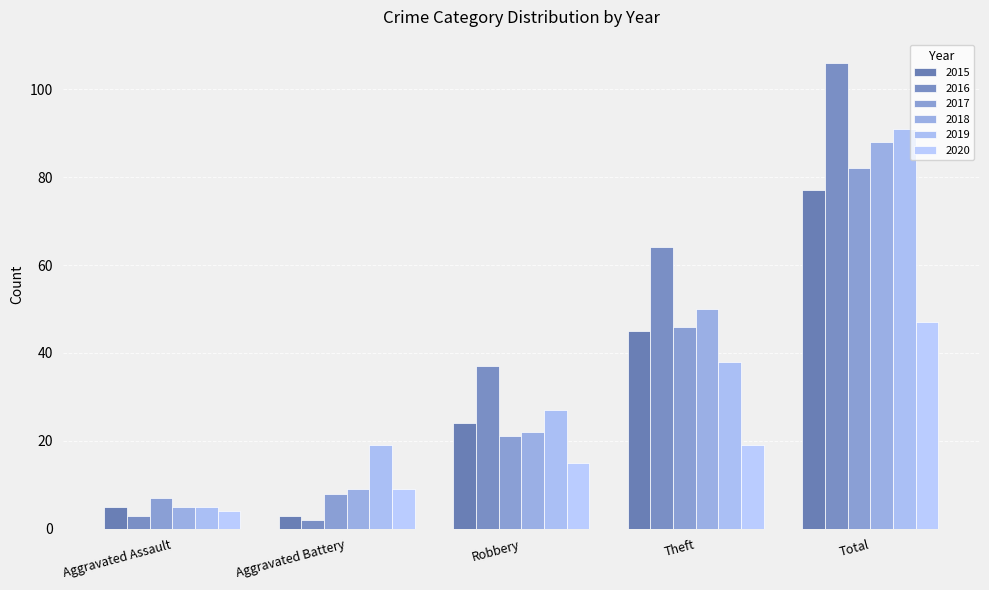

Is it true that 2020 equals 47 at Total?

True